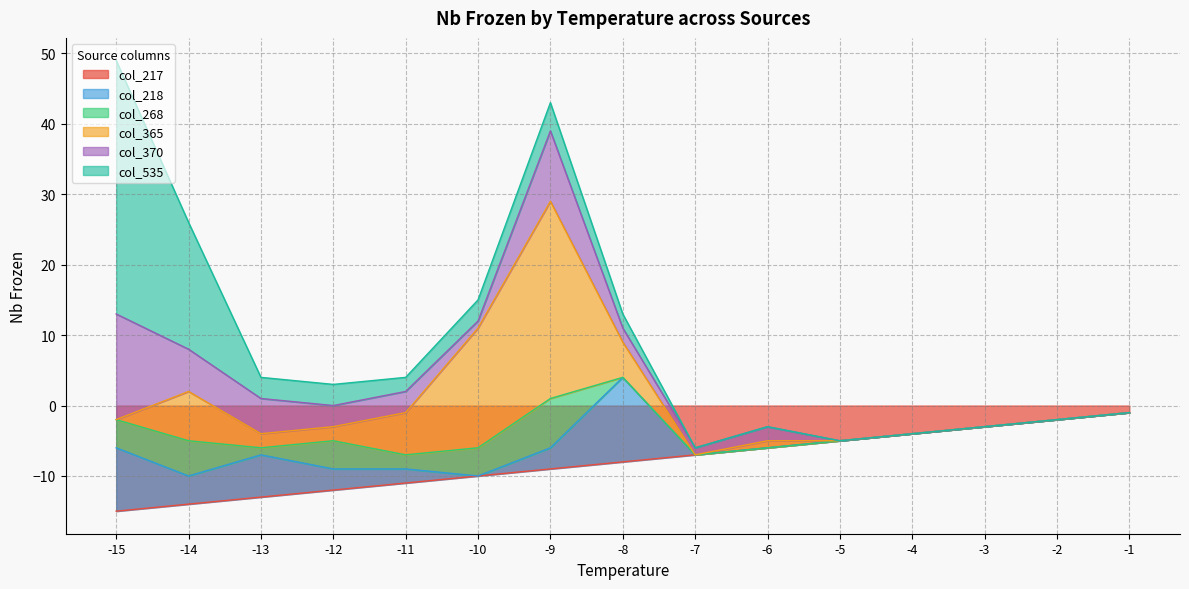

Rank the series at -2 from highest to lowest value.

col_218, col_268, col_365, col_370, col_535, col_217